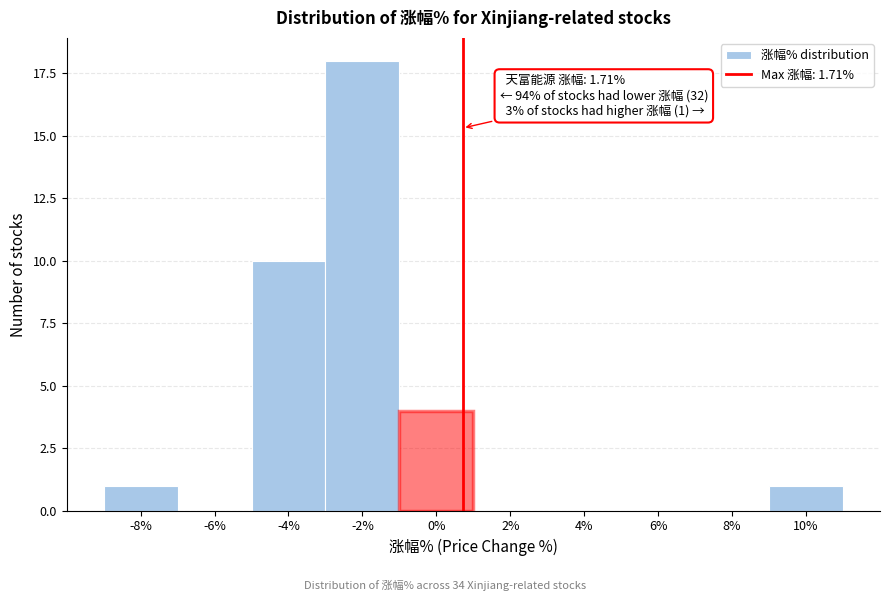

Reading left to right, list all the values displayed in this chart.

-8%=1	-6%=0	-4%=10	-2%=18	0%=4	2%=0	4%=0	6%=0	8%=0	10%=1